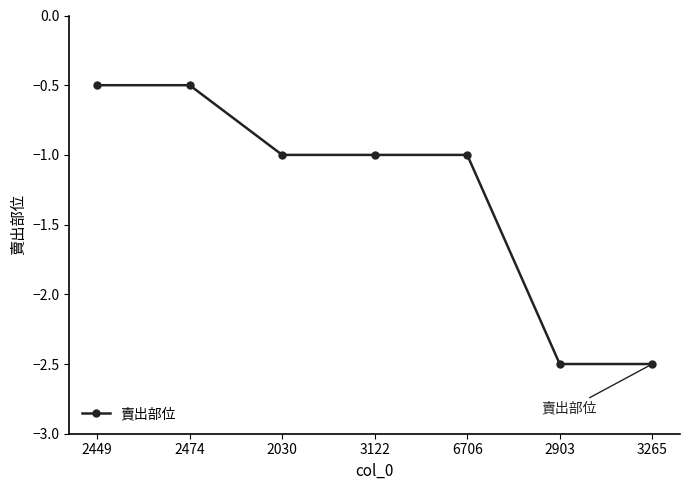

Does the chart display data point markers on the line(s)?

Yes